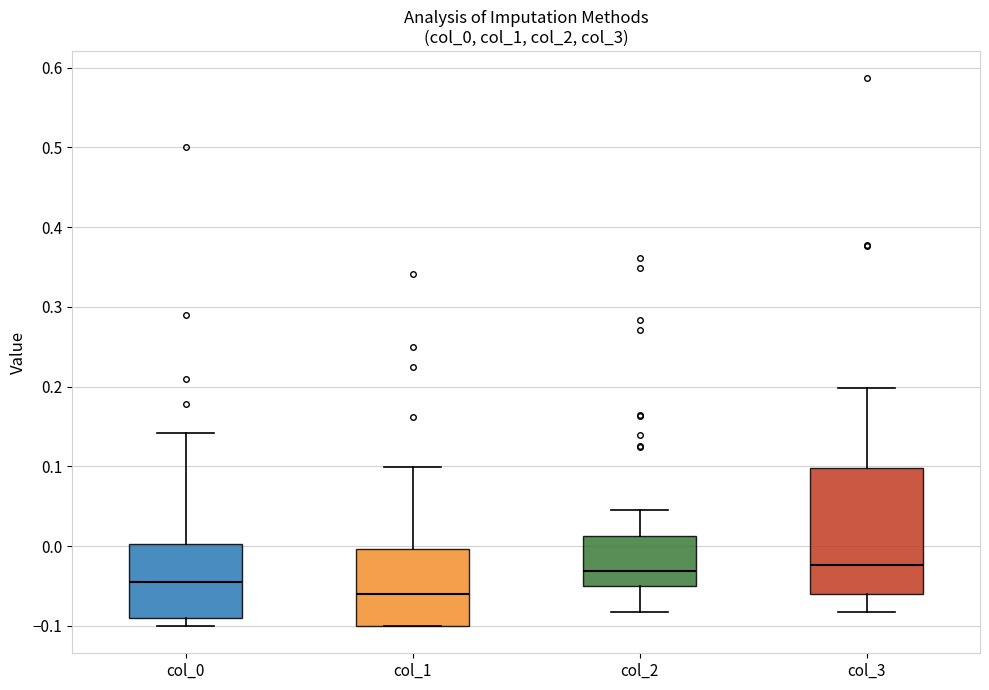

Reading left to right, transcribe this box plot: for each box, give where its median line is, the range the box spans, and where its two whiskers end, as read against the y-axis. The values are not printed on the chart, so give them approximately, as read against the axis.

col_0: median -0.05, box -0.09 to 0.00, whiskers -0.10 to 0.14
col_1: median -0.06, box -0.10 to 0.00, whiskers -0.10 to 0.10
col_2: median -0.03, box -0.05 to 0.01, whiskers -0.08 to 0.05
col_3: median -0.02, box -0.06 to 0.10, whiskers -0.08 to 0.20